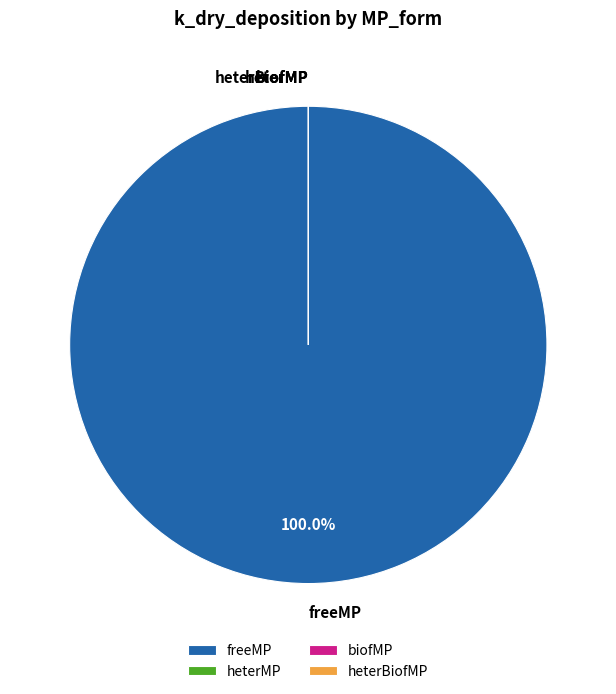

Rank the categories by value from lowest to highest.

biofMP, heterBiofMP, heterMP, freeMP